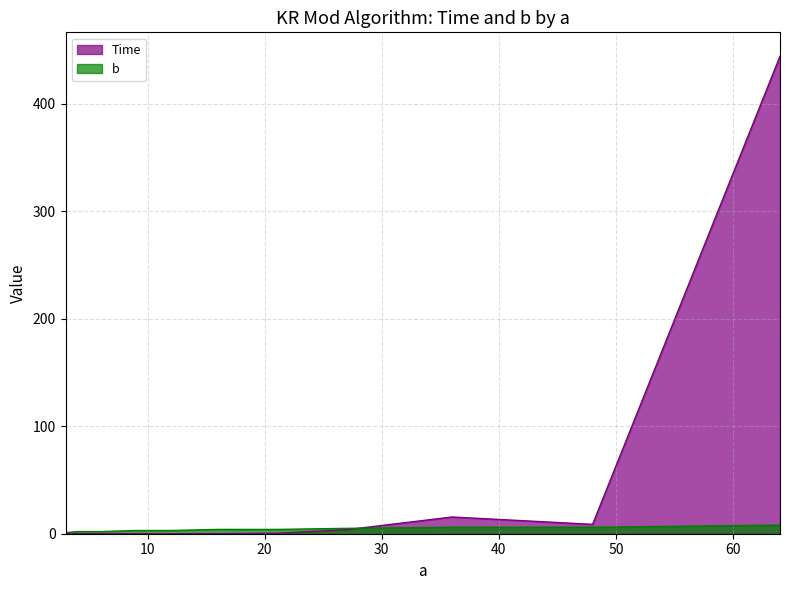

The value of Time at 16 is 0.1. True or false?

True